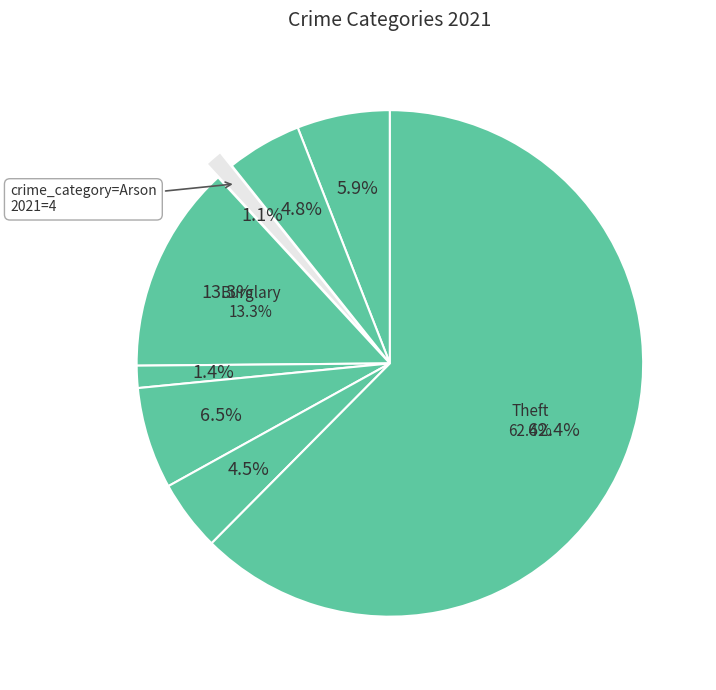

What percentage is the Robbery slice, to the nearest percent?

5%